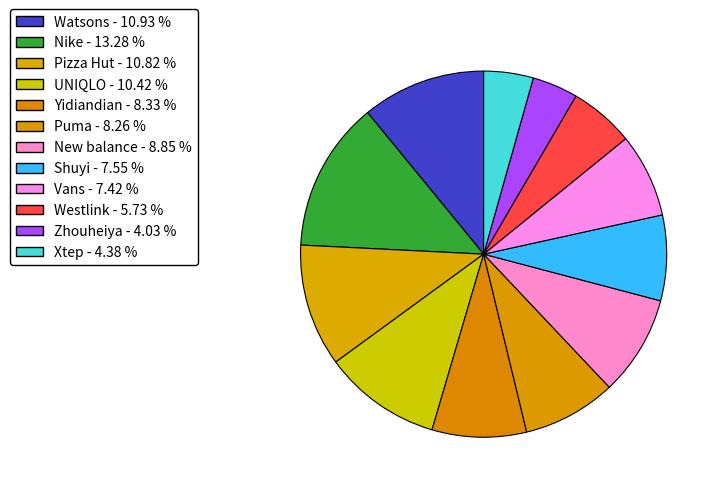

What percentage is the Zhouheiya slice, to the nearest percent?

4%